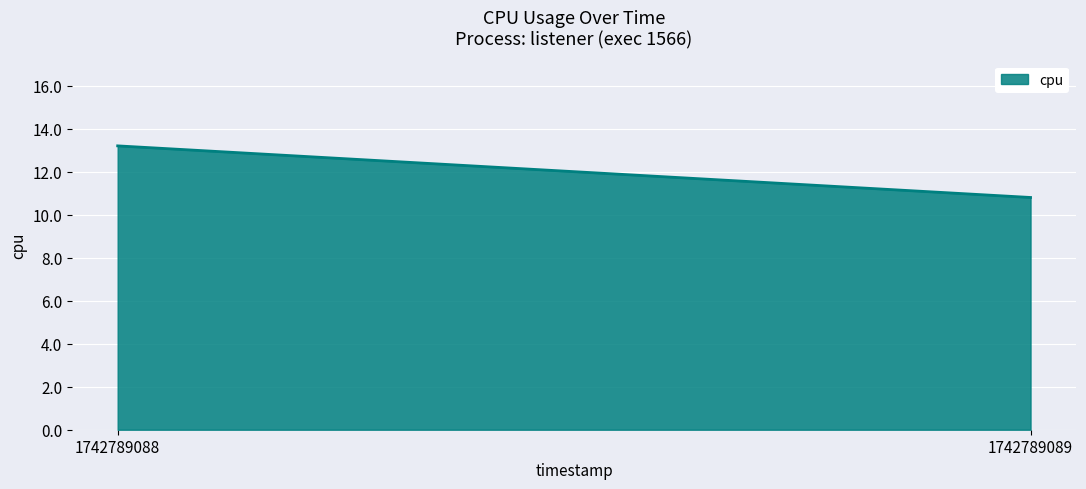

Which has a higher value, 1742789089 or 1742789088?

1742789088